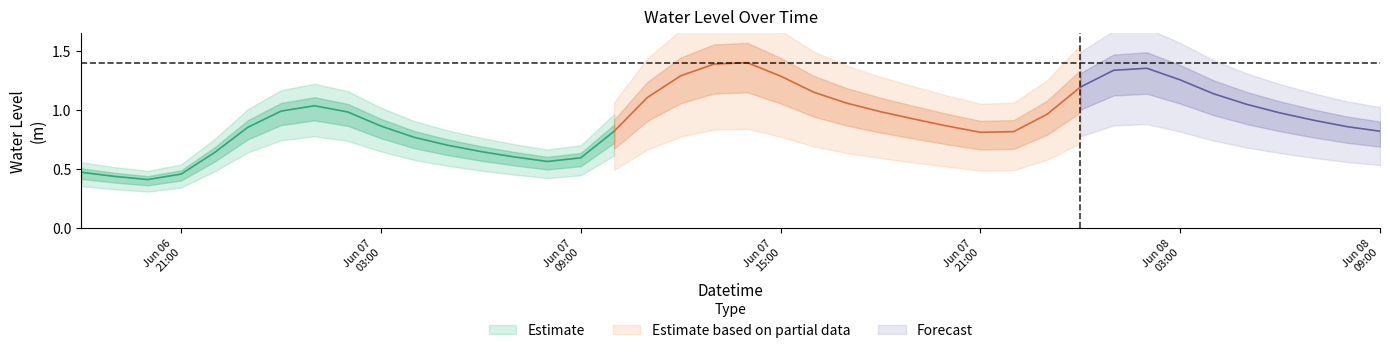

What is the change in value from 2024-06-06 19:00:00 to 2024-06-07 00:00:00?

+0.6